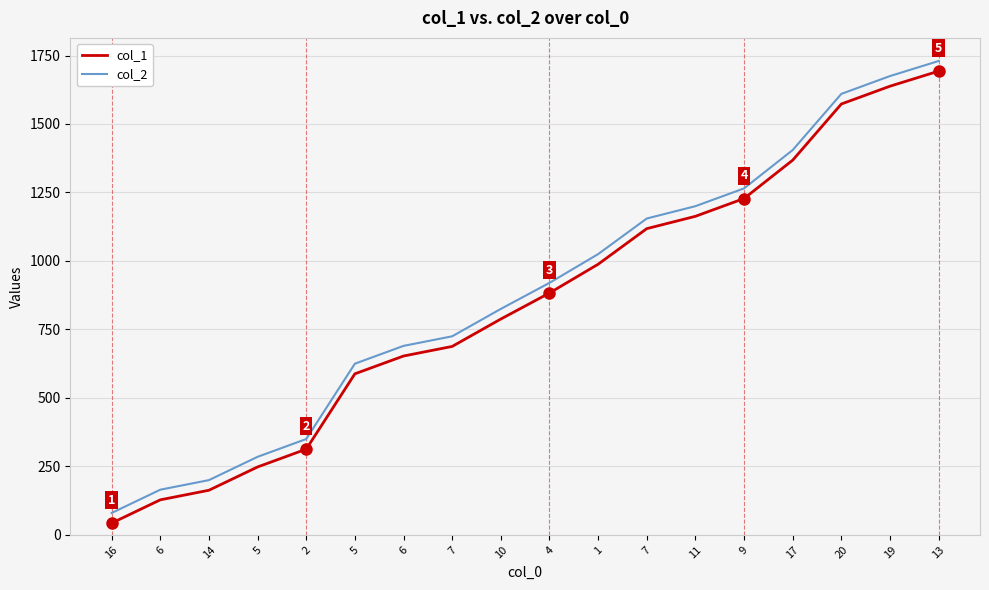

What is the sum of the col_1 values at 4 and 7?

2001